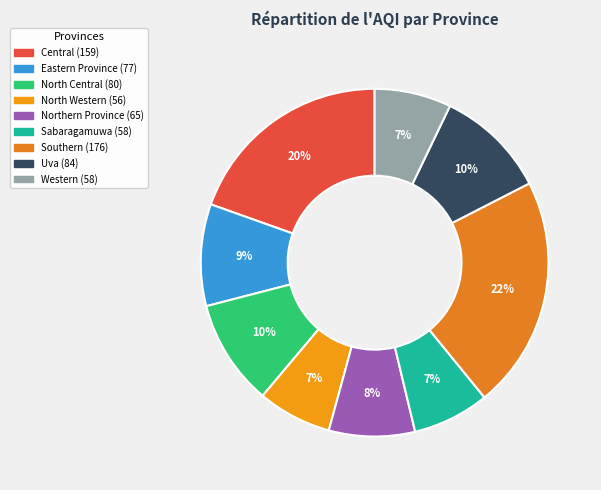

Which category has the biggest portion of the pie?

Southern